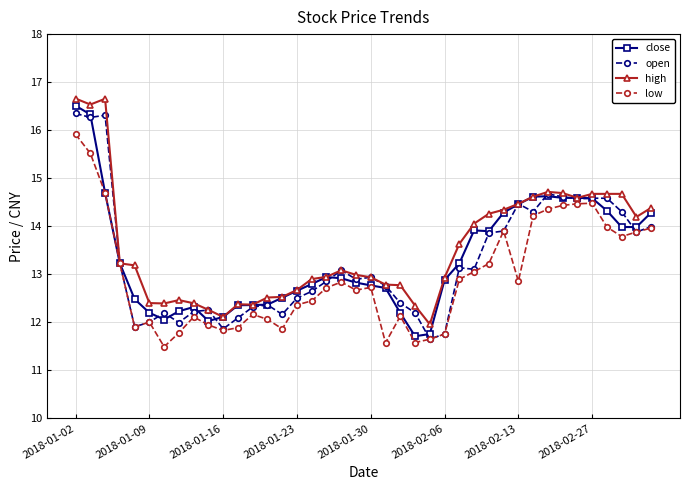

What is the maximum value for high?

16.7